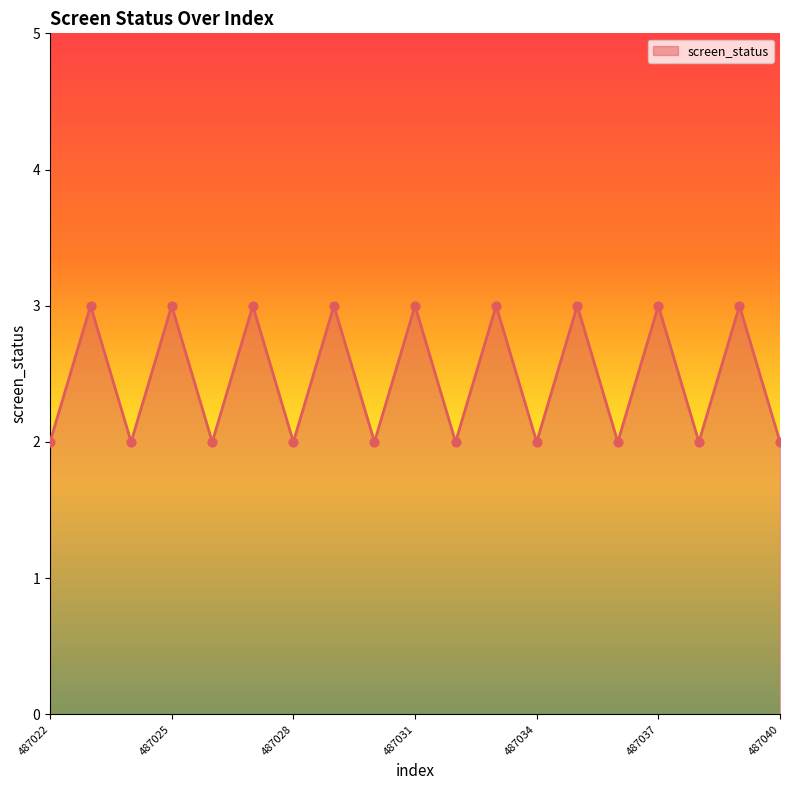

What is the greatest value displayed?

3